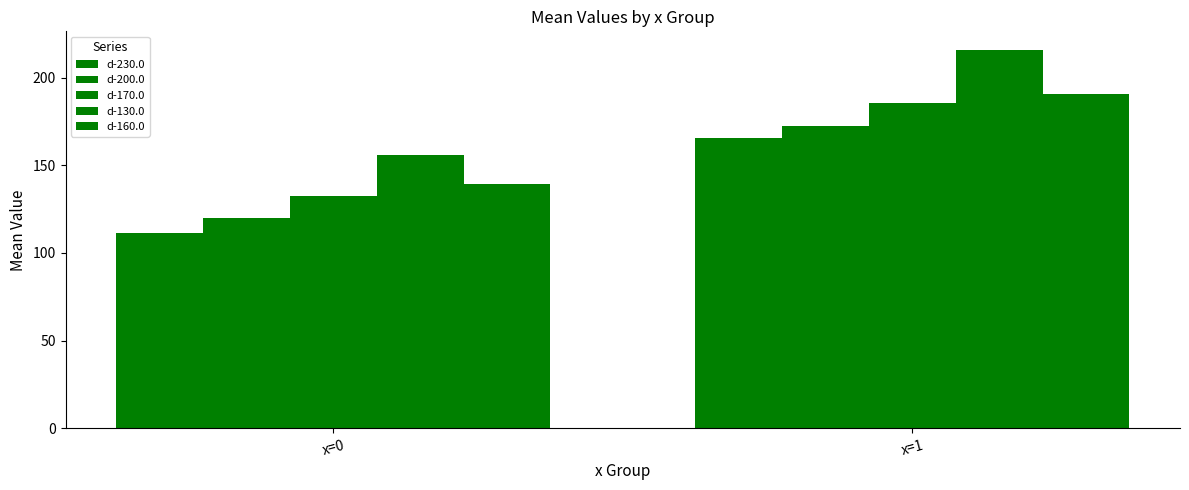

Reading right to left, what are all the values shown in this chart?

d-230.0: x=1=165.6	x=0=111.5
d-200.0: x=1=172.4	x=0=119.8
d-170.0: x=1=185.4	x=0=132.2
d-130.0: x=1=215.6	x=0=155.9
d-160.0: x=1=190.8	x=0=139.2